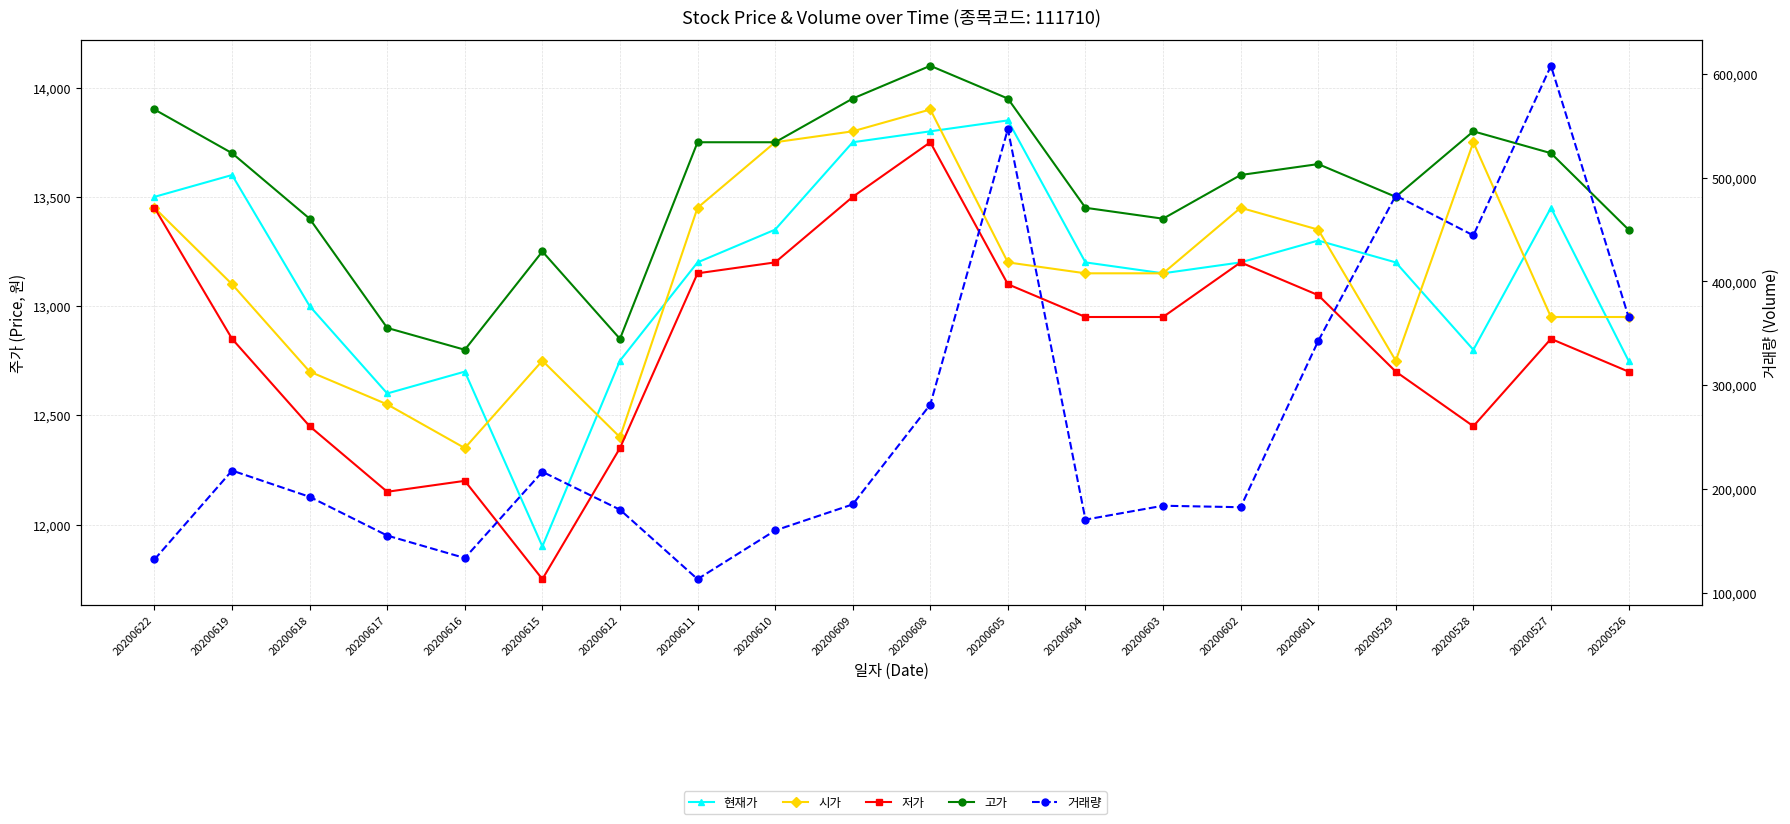

Count the number of data series in this chart.

5